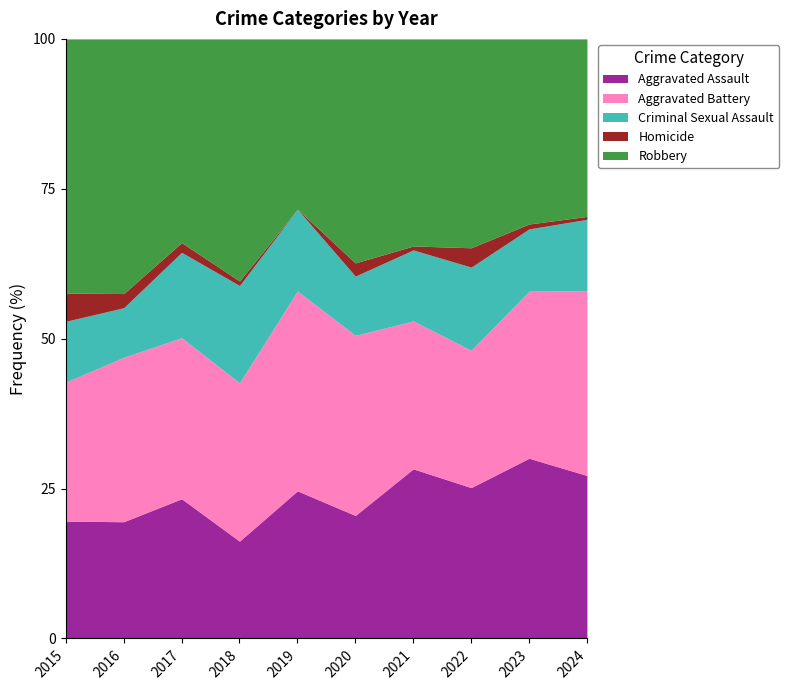

Rank the series at 2019 from highest to lowest value.

Aggravated Battery, Robbery, Aggravated Assault, Criminal Sexual Assault, Homicide